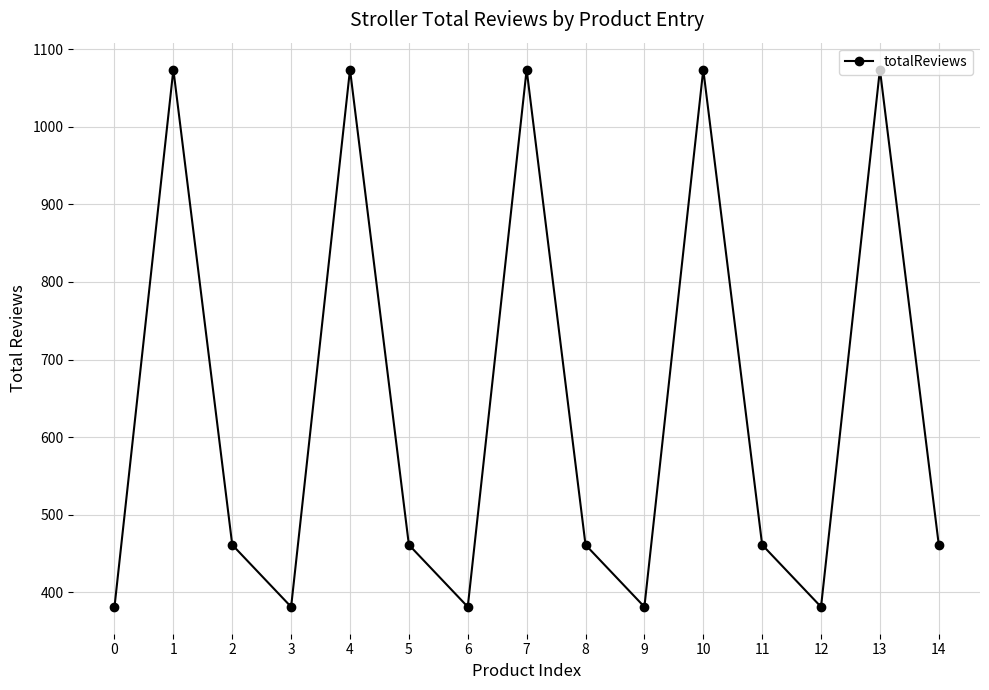

Approximately how many times larger is the value at 1 compared to 13?

1.0